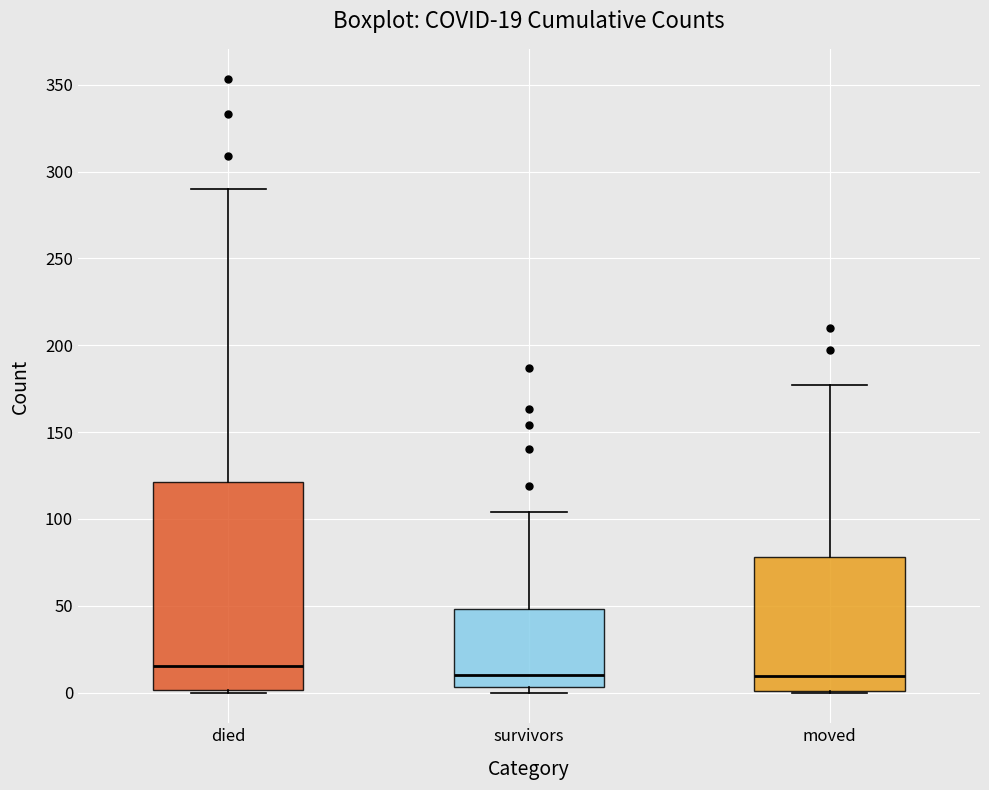

Which box's median line is the highest?

died